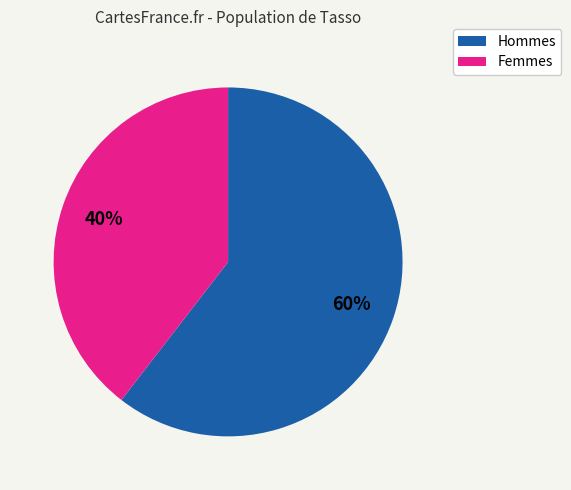

To the nearest percent, what is the average slice percentage?

50%